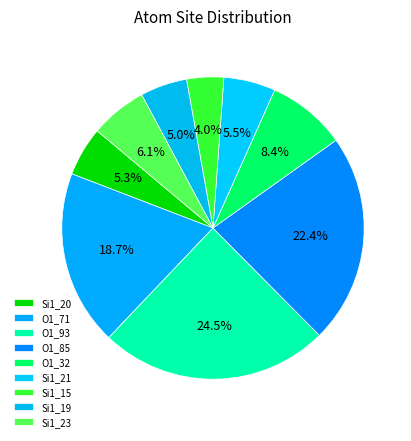

Between Si1_20 and Si1_23, which is larger?

Si1_23